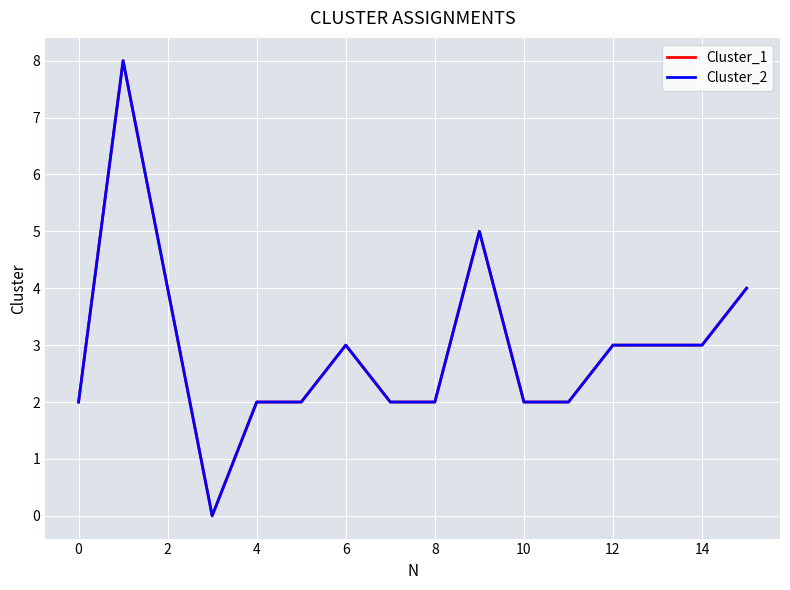

Is this an area chart (filled region under the line)?

No